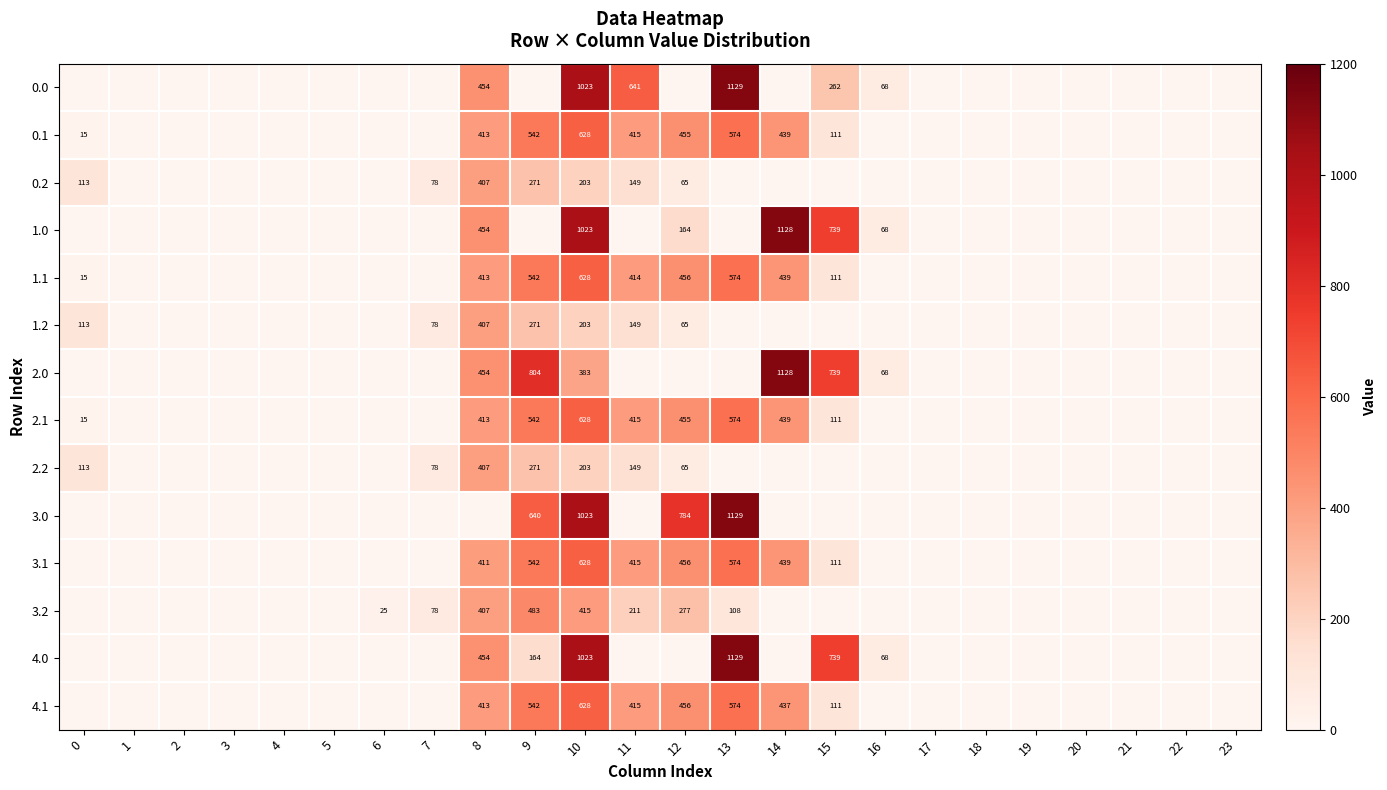

What is the difference between the maximum and minimum values in the 1.2 series?

407.2